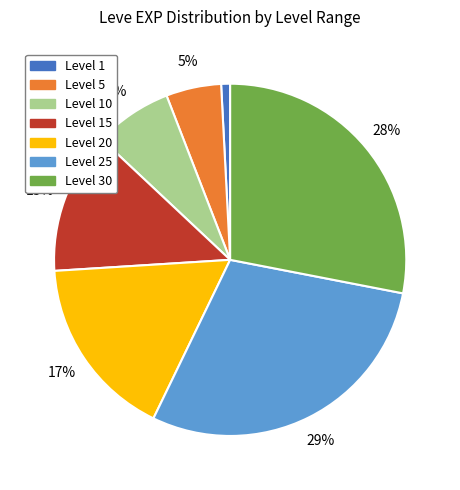

How many slices are in this pie chart?

7